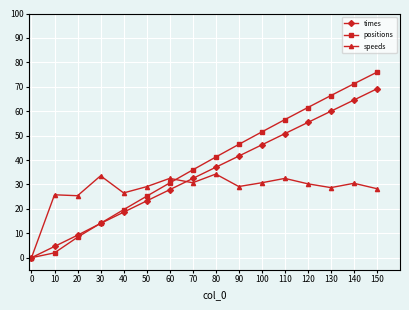

What is the greatest value displayed?

76.0